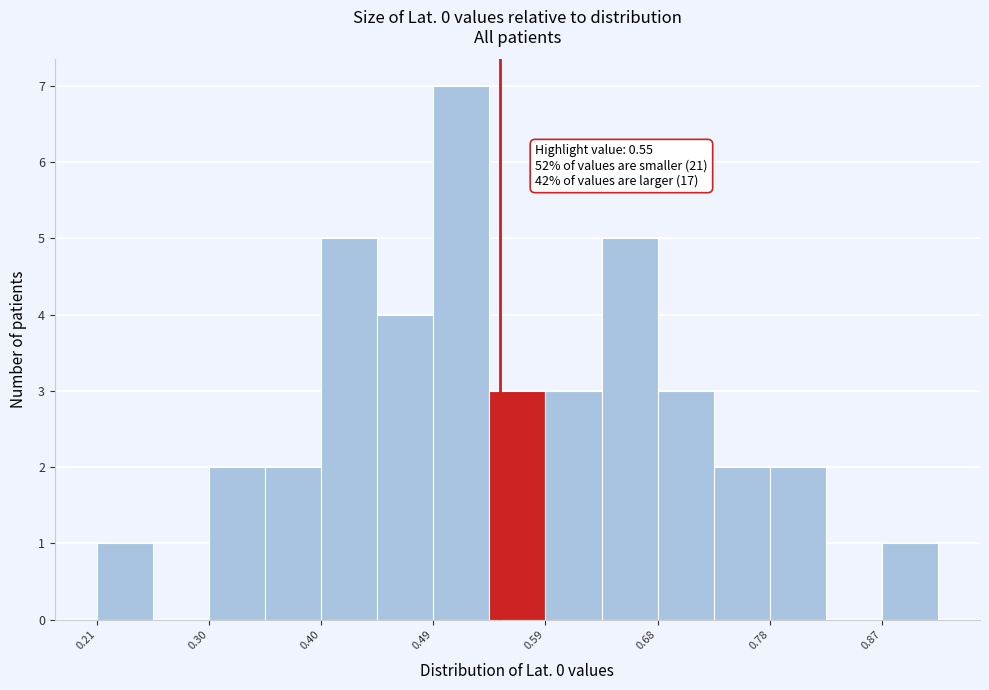

Which range on the x-axis has the tallest bar?

0.49 to 0.54